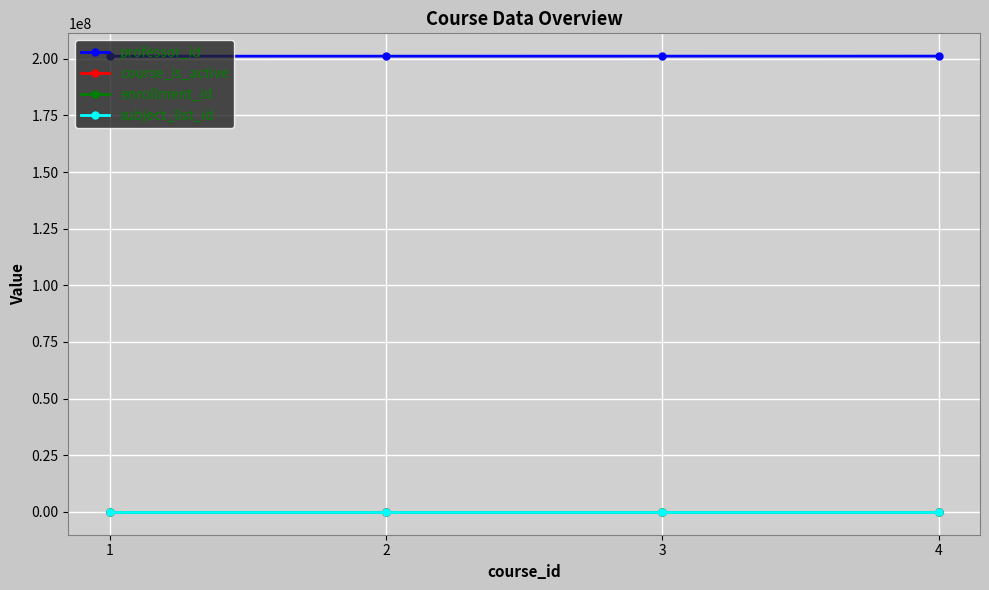

Is this an area chart (filled region under the line)?

No